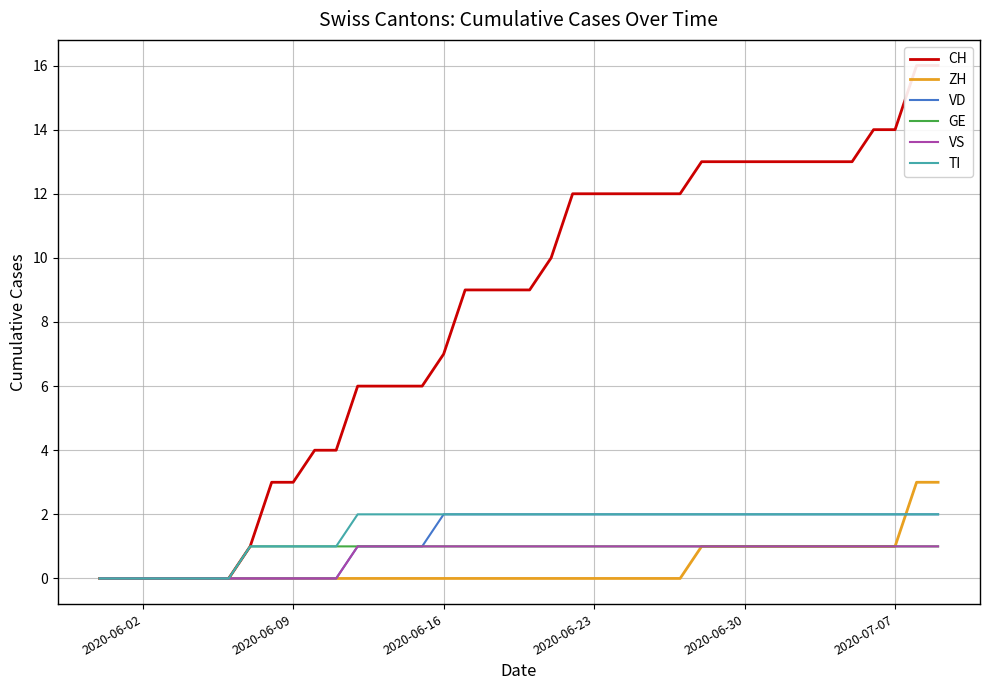

True or false: VS has a value of 0 at 2020-06-16.

False